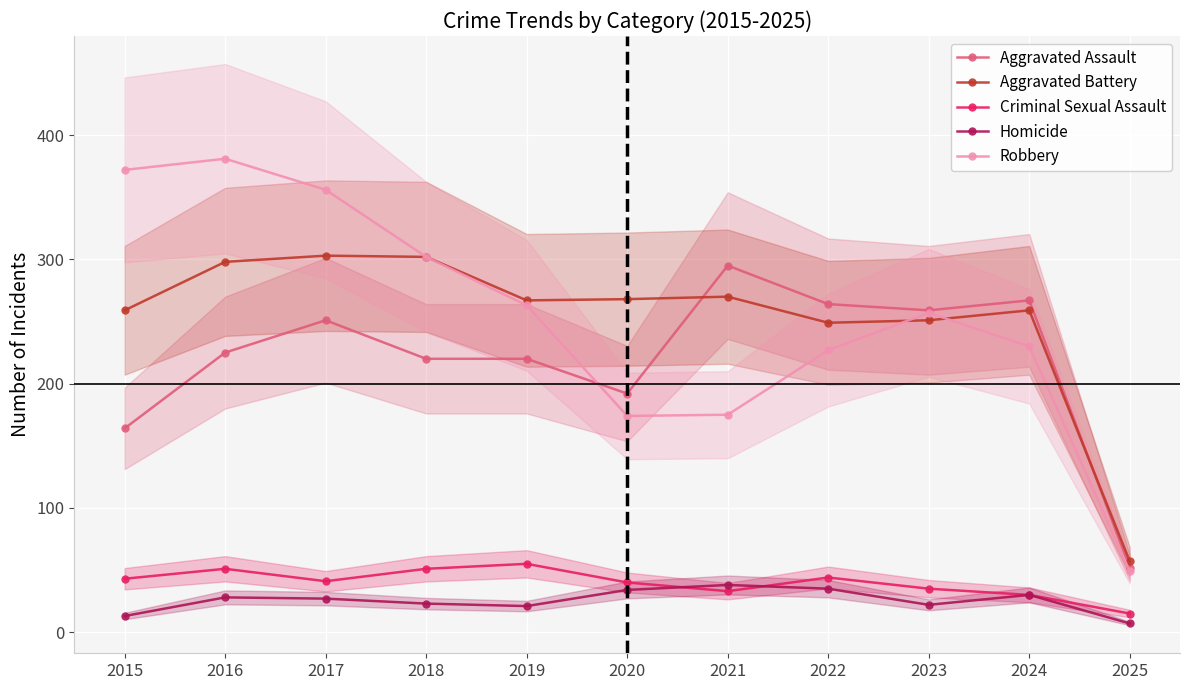

What is the difference between the Robbery values at 2021 and 2015?

197